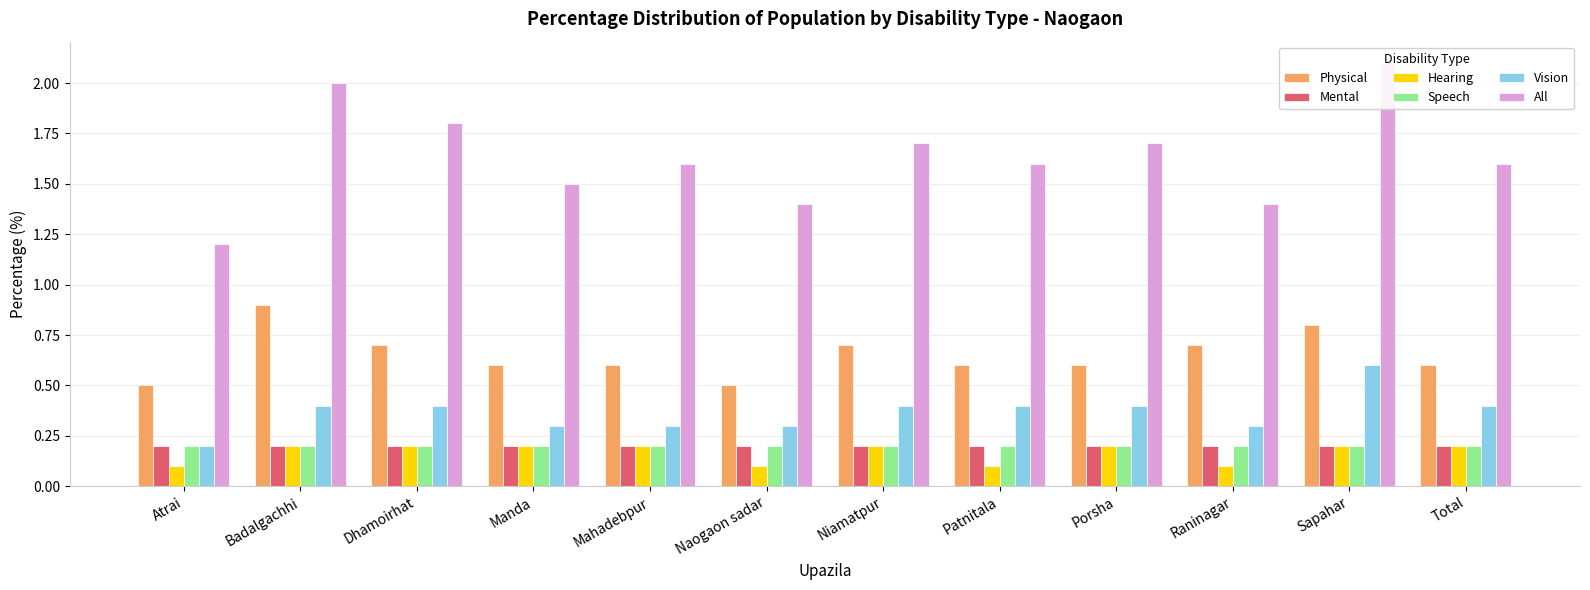

Which category has the lowest value across all series?

Atrai